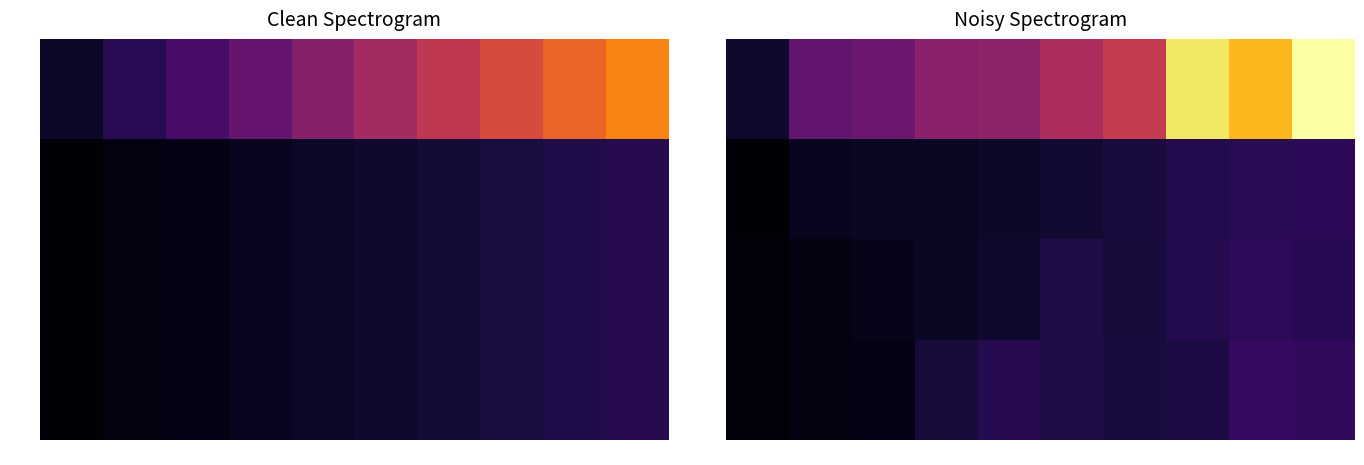

Which category has the lowest value across all series?

2